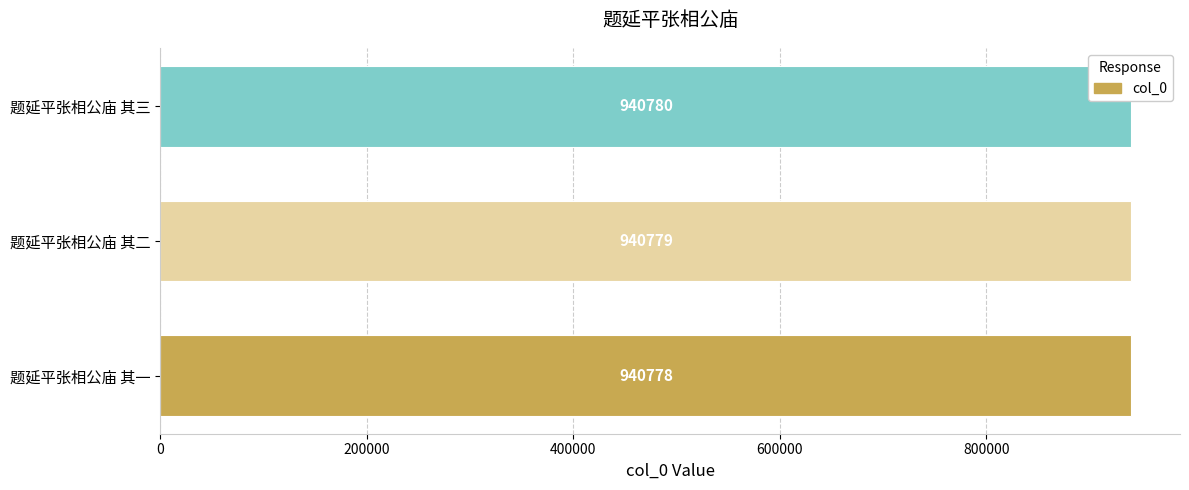

What is the difference between the maximum and minimum values?

2